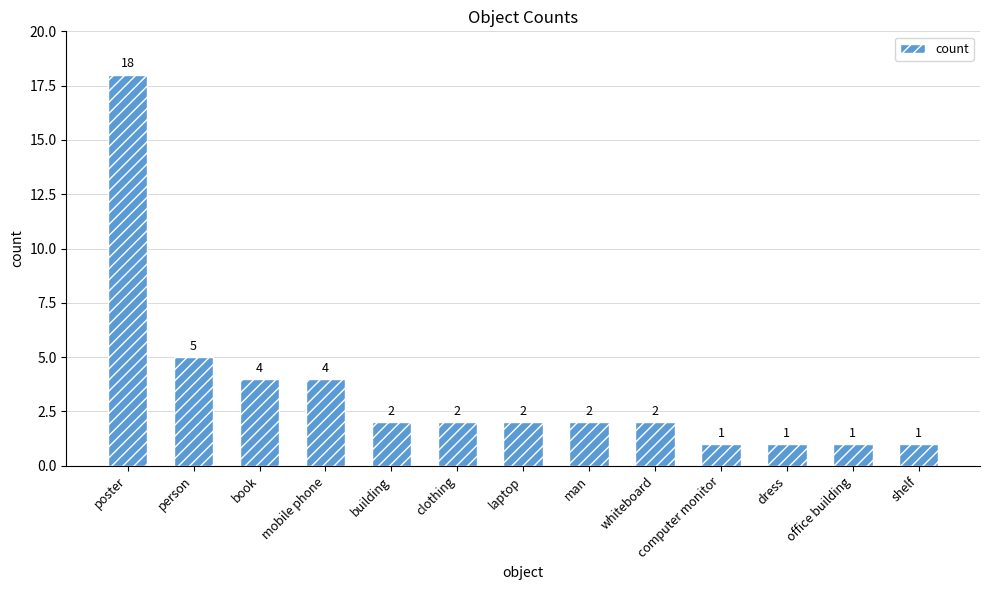

Reading right to left, what are all the values shown in this chart?

1	1	1	1	2	2	2	2	2	4	4	5	18